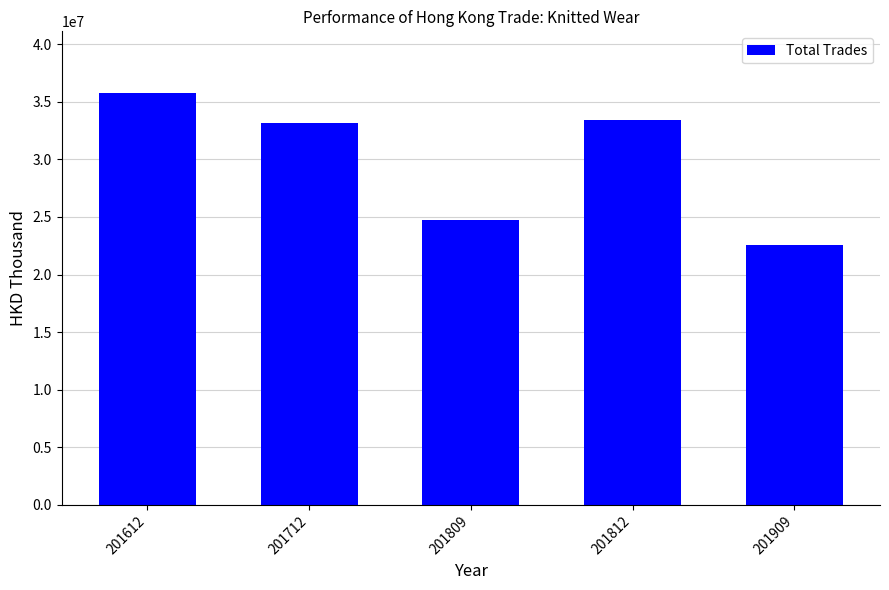

What value does the data have at 201809?

24742400.9